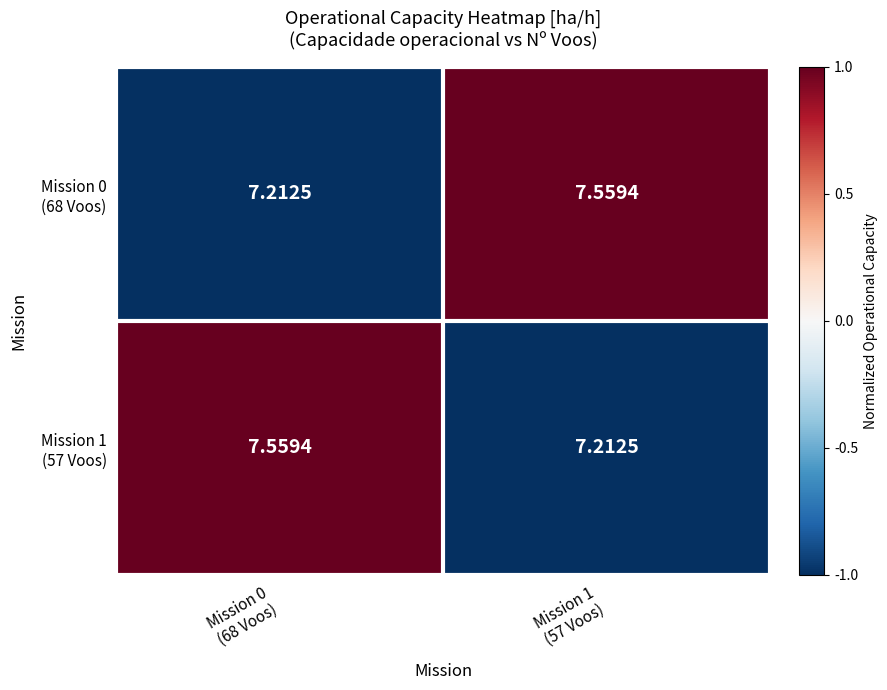

How many distinct data groups are displayed?

2